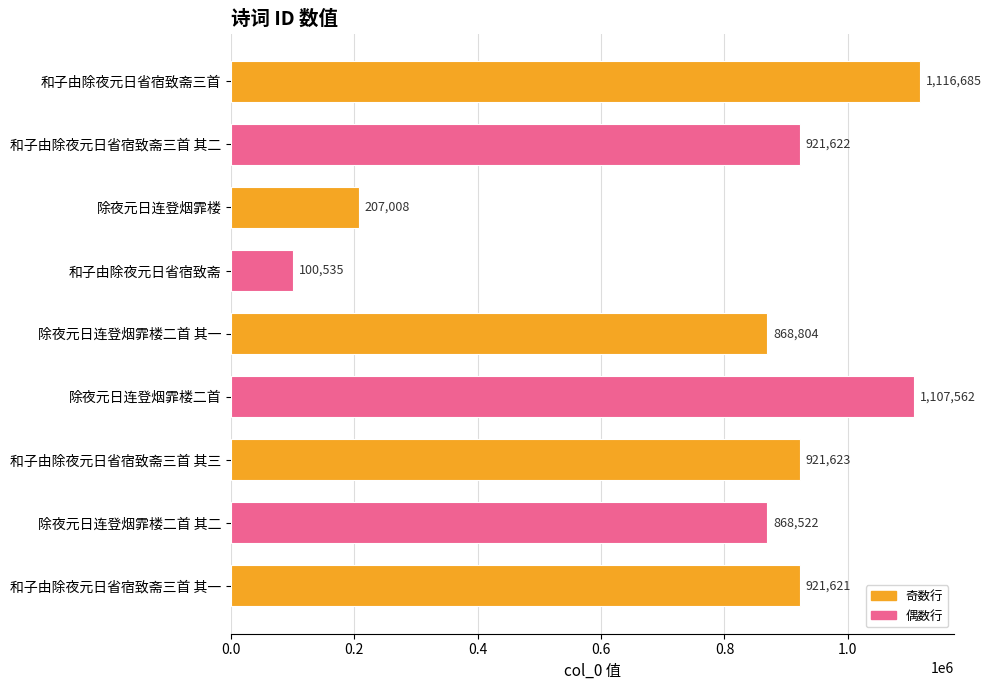

Where is the data nearest to the value 608610?

除夜元日连登烟霏楼二首 其二